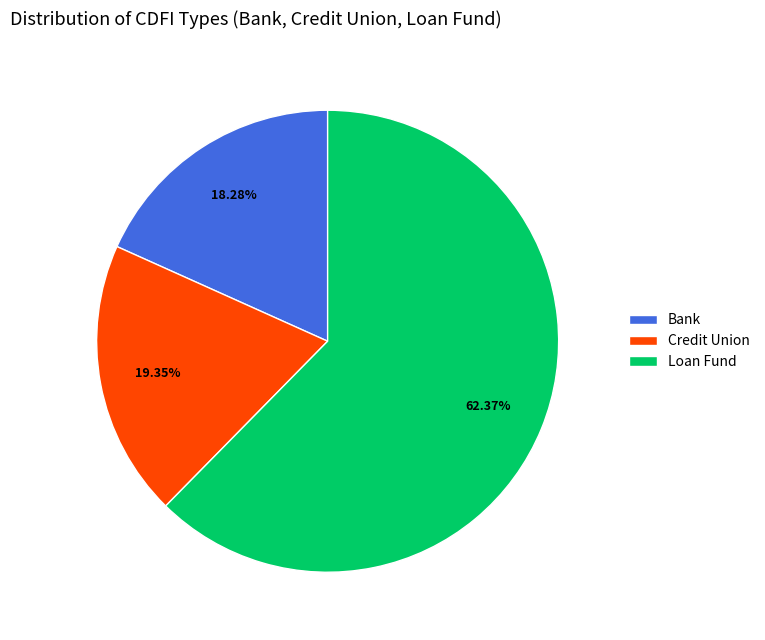

Rank the categories by value from lowest to highest.

Bank, Credit Union, Loan Fund